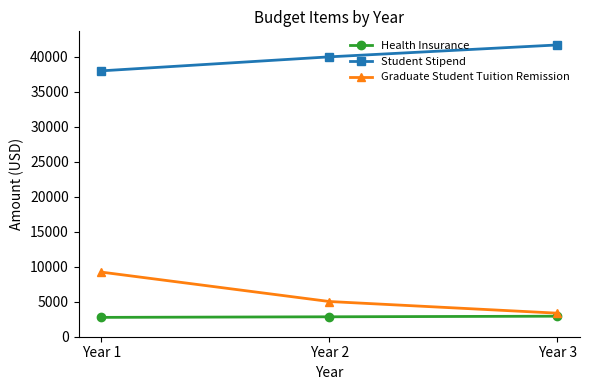

What is the value of the Graduate Student Tuition Remission point at the 2nd from the left?

5032.0